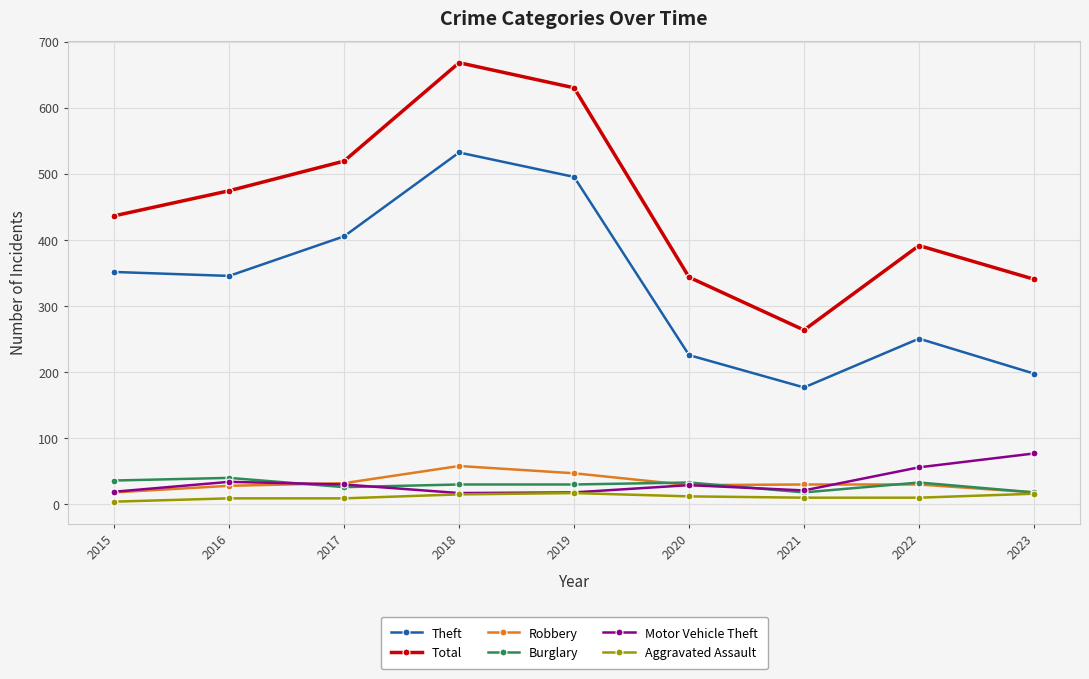

True or false: Aggravated Assault and Theft cross at least once.

False